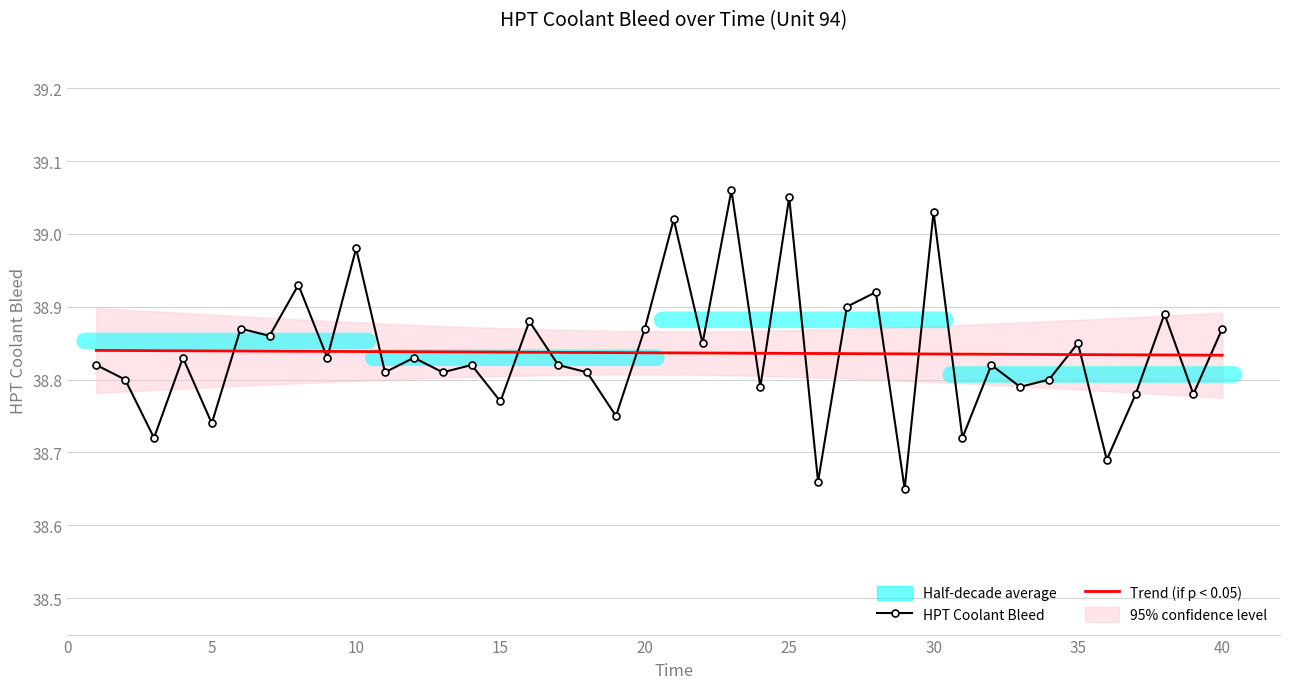

The HPT Coolant Bleed series shows 56.7 at 20. True or false?

False